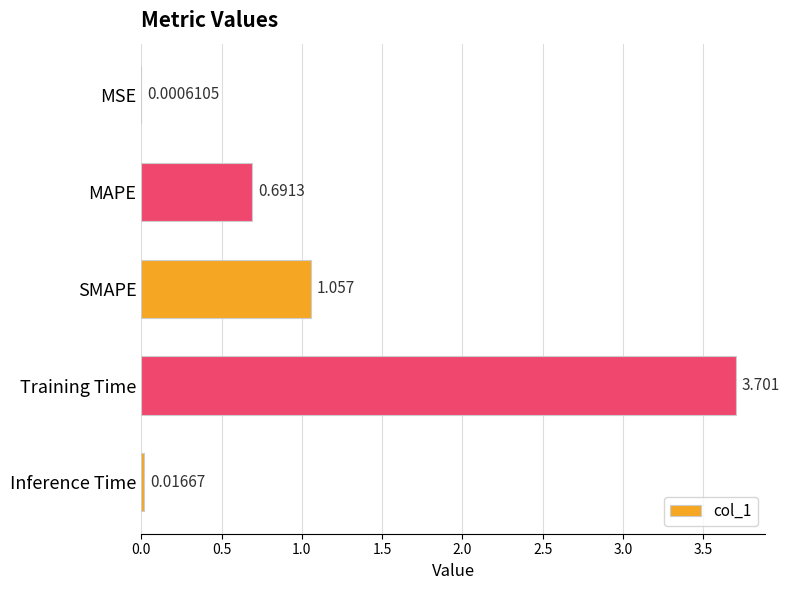

What is the greatest value displayed?

3.7